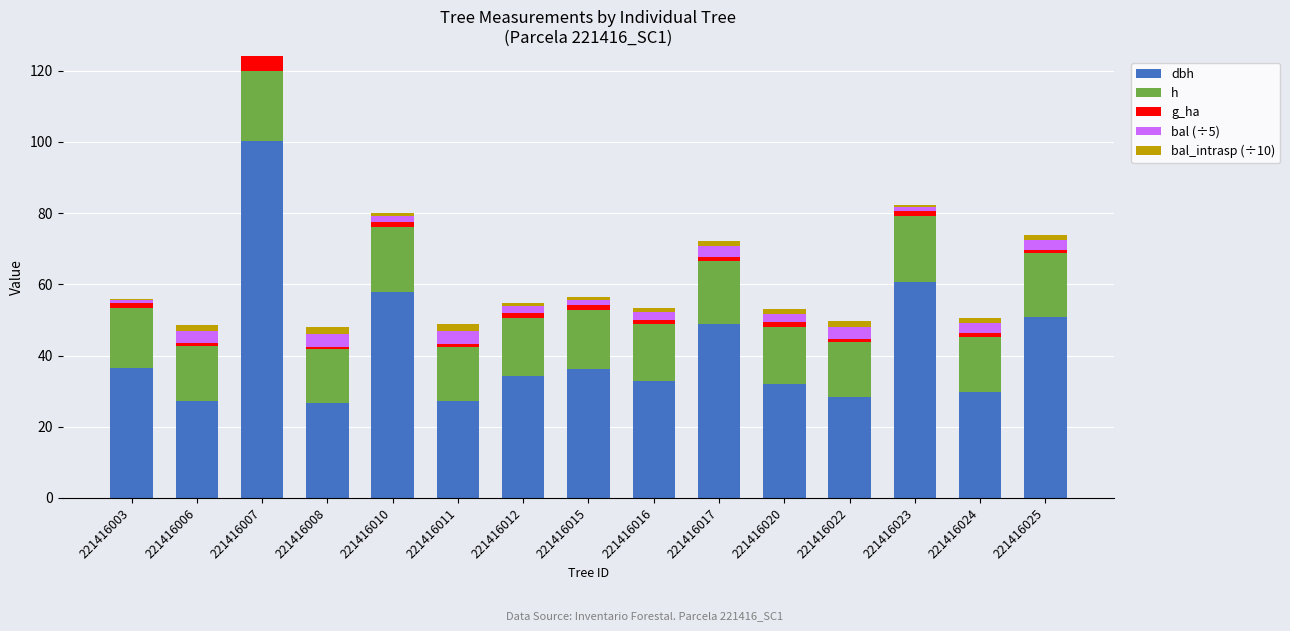

At which category is the sum across all series the highest?

221416007